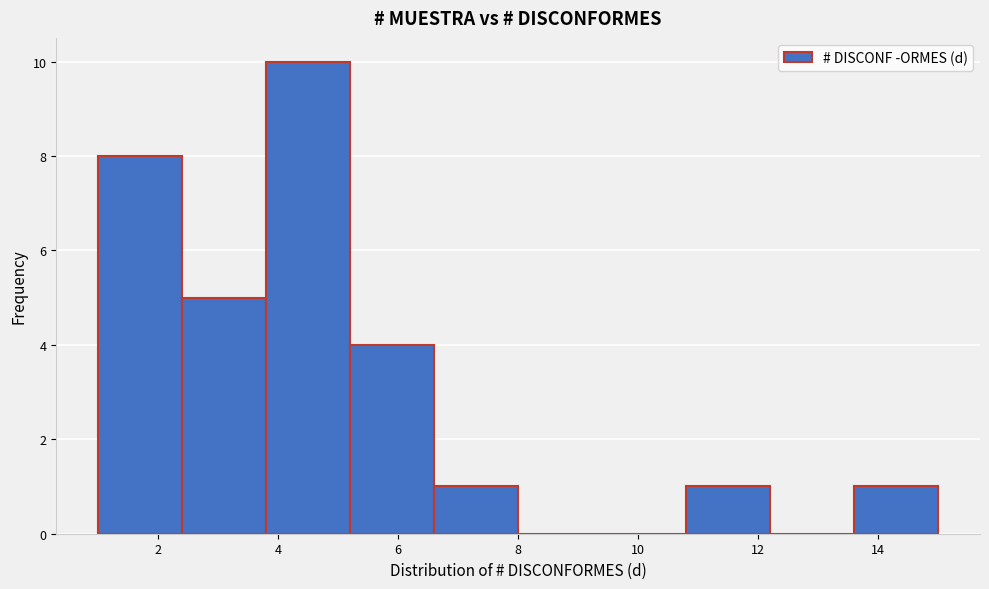

Reading left to right, transcribe this chart: for each bar, give the range it covers on the x-axis and its height. The values are not printed on the chart, so give them approximately, as read against the axis.

1.0 to 2.4: 8
2.4 to 3.8: 5
3.8 to 5.2: 10
5.2 to 6.6: 4
6.6 to 8.0: 1
8.0 to 9.4: 0
9.4 to 10.8: 0
10.8 to 12.2: 1
12.2 to 13.6: 0
13.6 to 15.0: 1